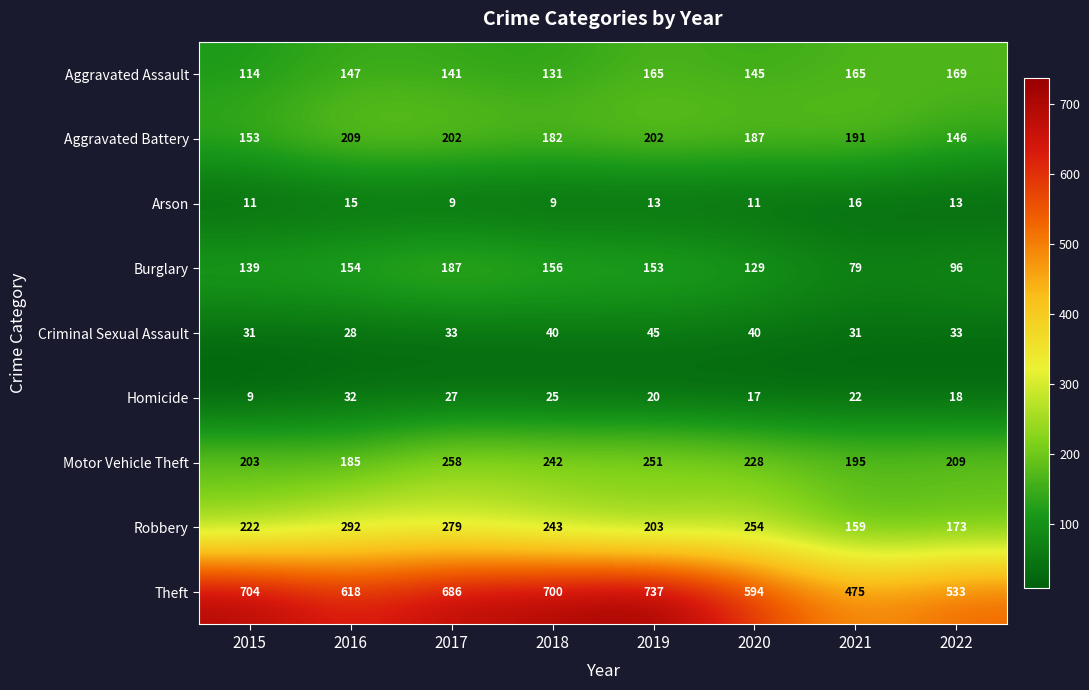

What is the spread (max minus min) of values at 2020?

583